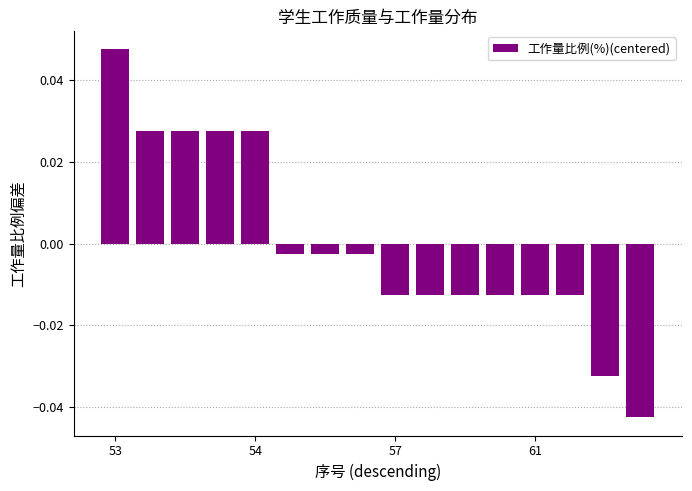

Where is the data nearest to the value 0?

5